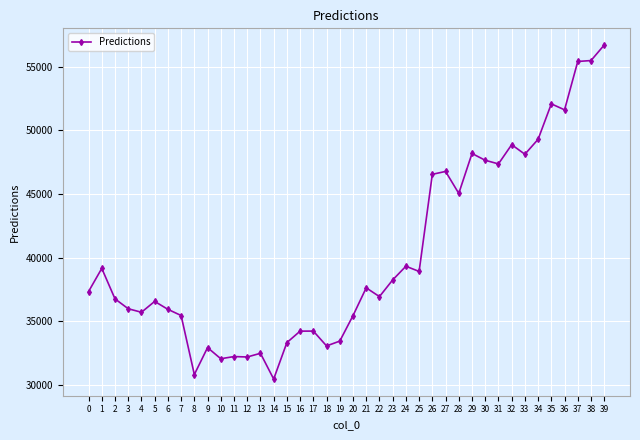

Where is the first local minimum?

4